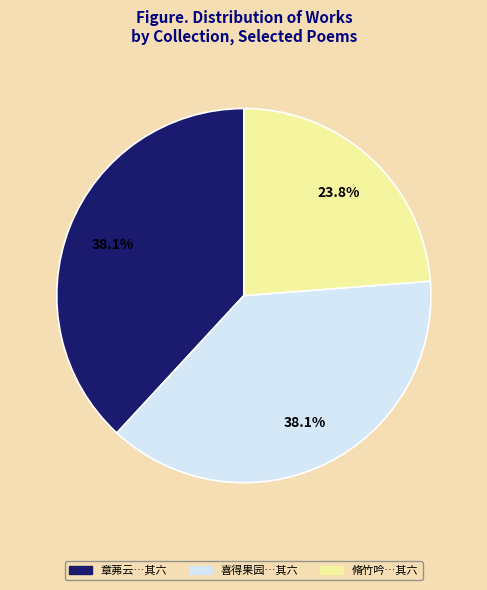

Is there any slice that represents more than half of the pie?

No